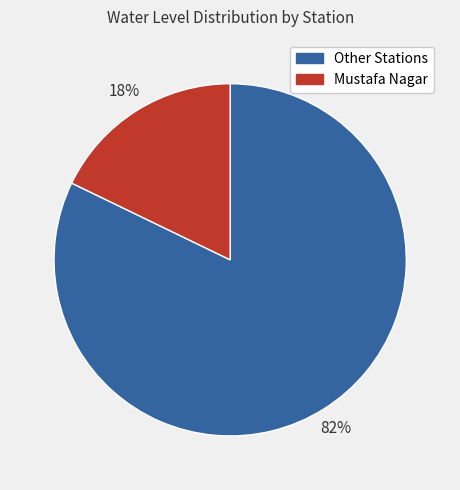

What percentage is the Mustafa Nagar slice, to the nearest percent?

18%